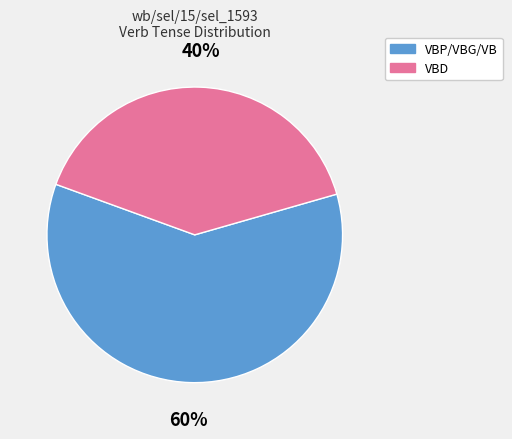

To the nearest percent, what portion does VBP/VBG/VB represent?

60%